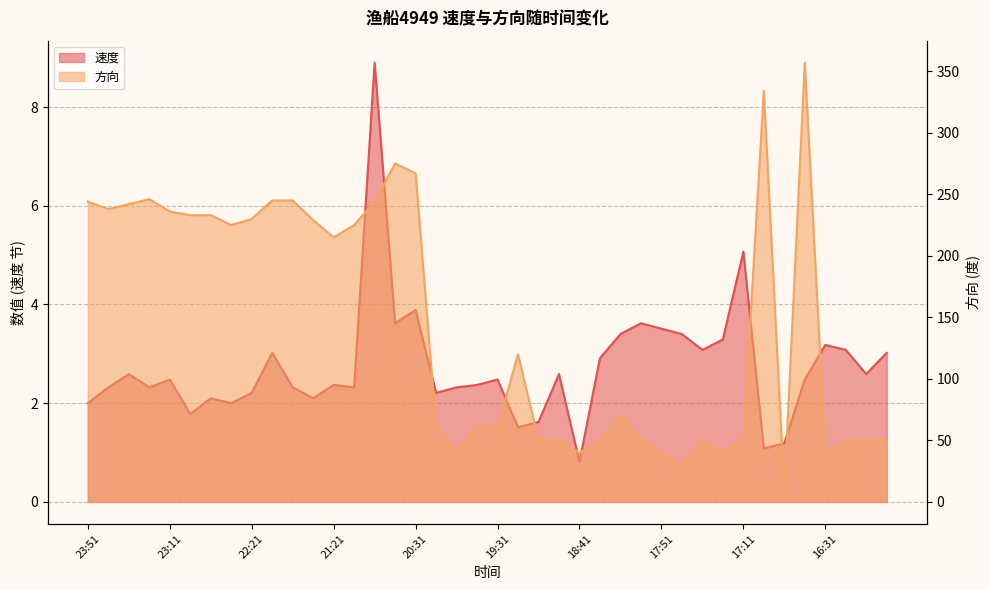

What is the total value across all series at 23:41?

240.3